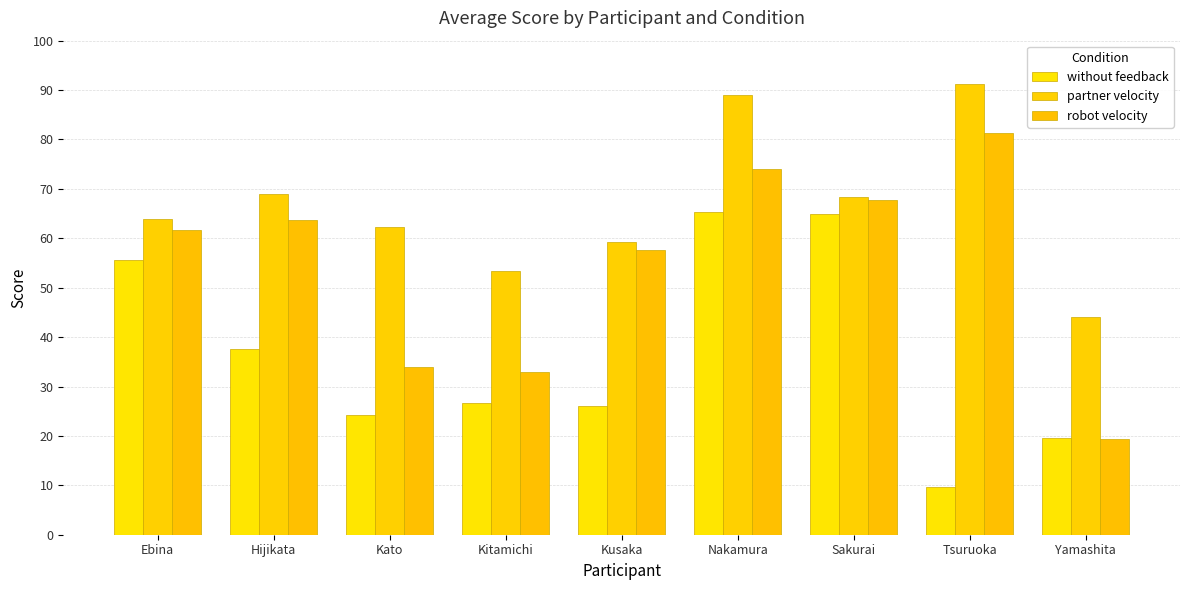

Reading left to right, extract all data points from this chart.

without feedback: Ebina=55.7	Hijikata=37.7	Kato=24.3	Kitamichi=26.7	Kusaka=26.0	Nakamura=65.3	Sakurai=65.0	Tsuruoka=9.7	Yamashita=19.7
partner velocity: Ebina=64.0	Hijikata=69.0	Kato=62.3	Kitamichi=53.3	Kusaka=59.3	Nakamura=89.0	Sakurai=68.3	Tsuruoka=91.3	Yamashita=44.0
robot velocity: Ebina=61.7	Hijikata=63.7	Kato=34.0	Kitamichi=33.0	Kusaka=57.7	Nakamura=74.0	Sakurai=67.7	Tsuruoka=81.3	Yamashita=19.3